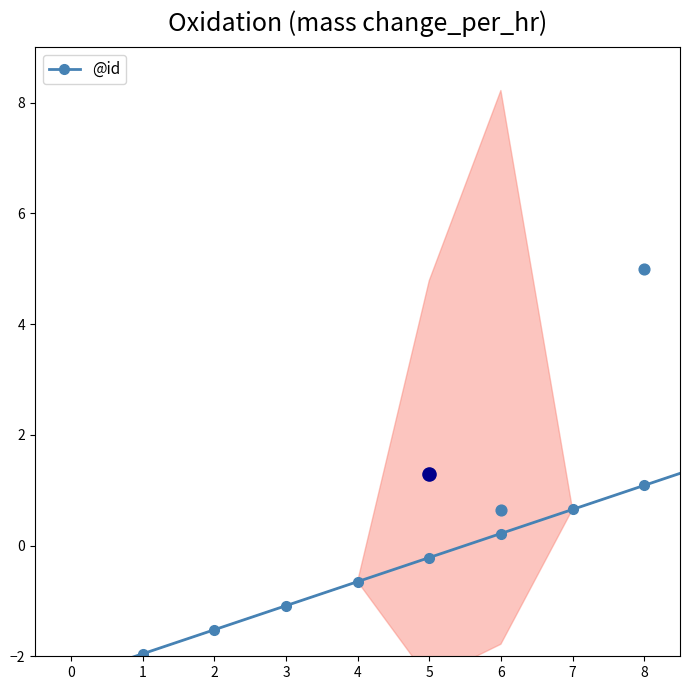

Which has a higher value, 4 or 7?

7